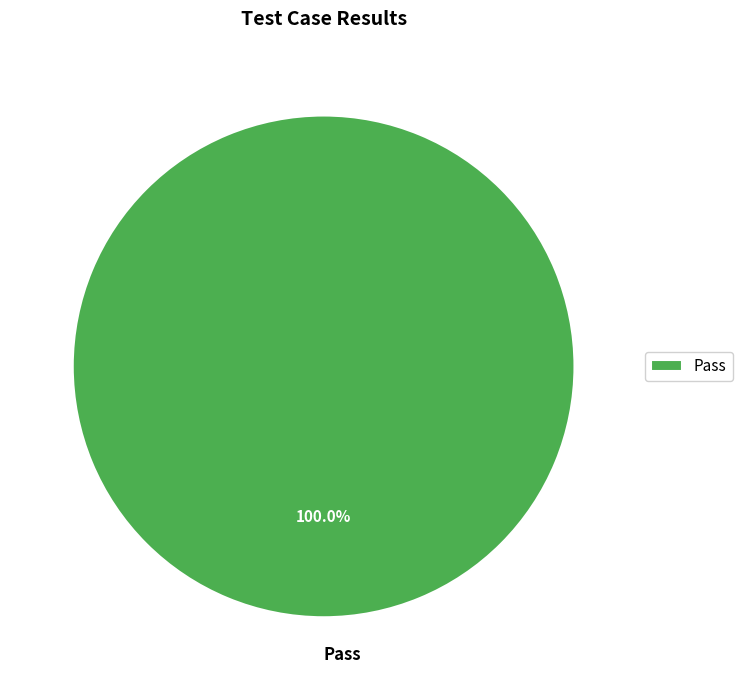

Does any single category account for the majority?

Yes